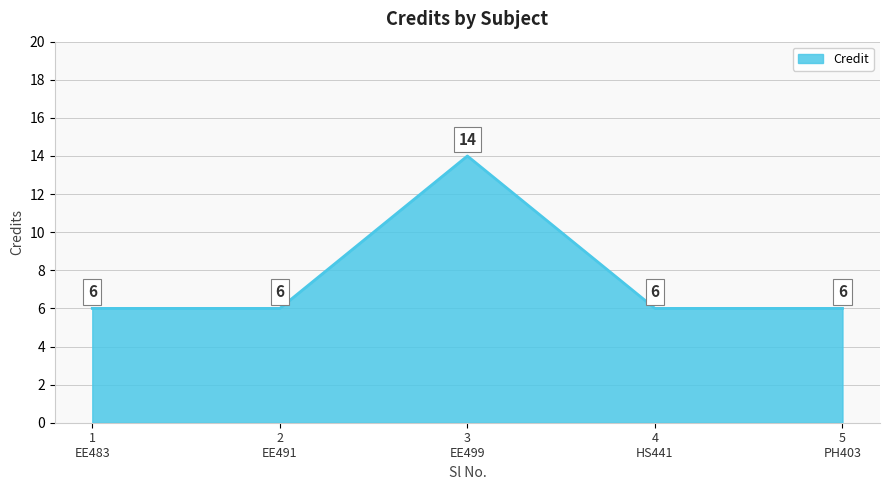

What is the difference between the maximum and second lowest values?

8